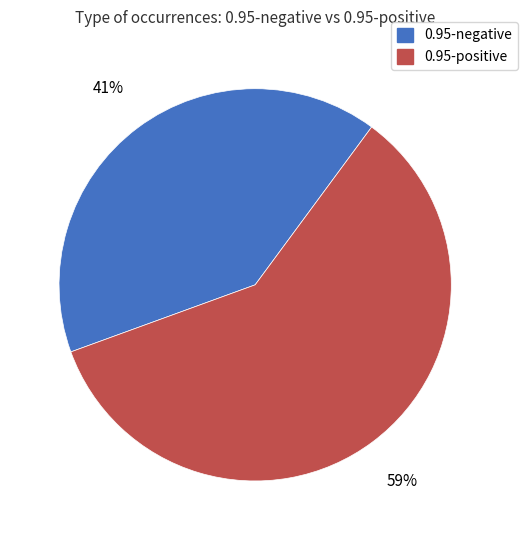

The 0.95-negative slice represents 41% of the pie. True or false?

True